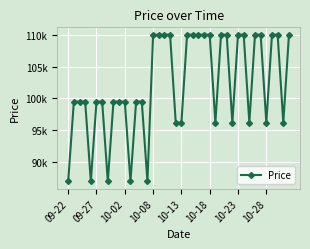

Is this an area chart (filled region under the line)?

No